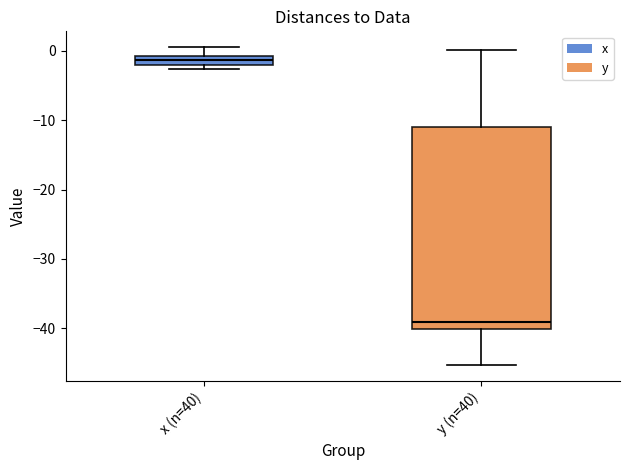

Which box is the tallest, from its lower edge to its upper edge?

y (n=40)